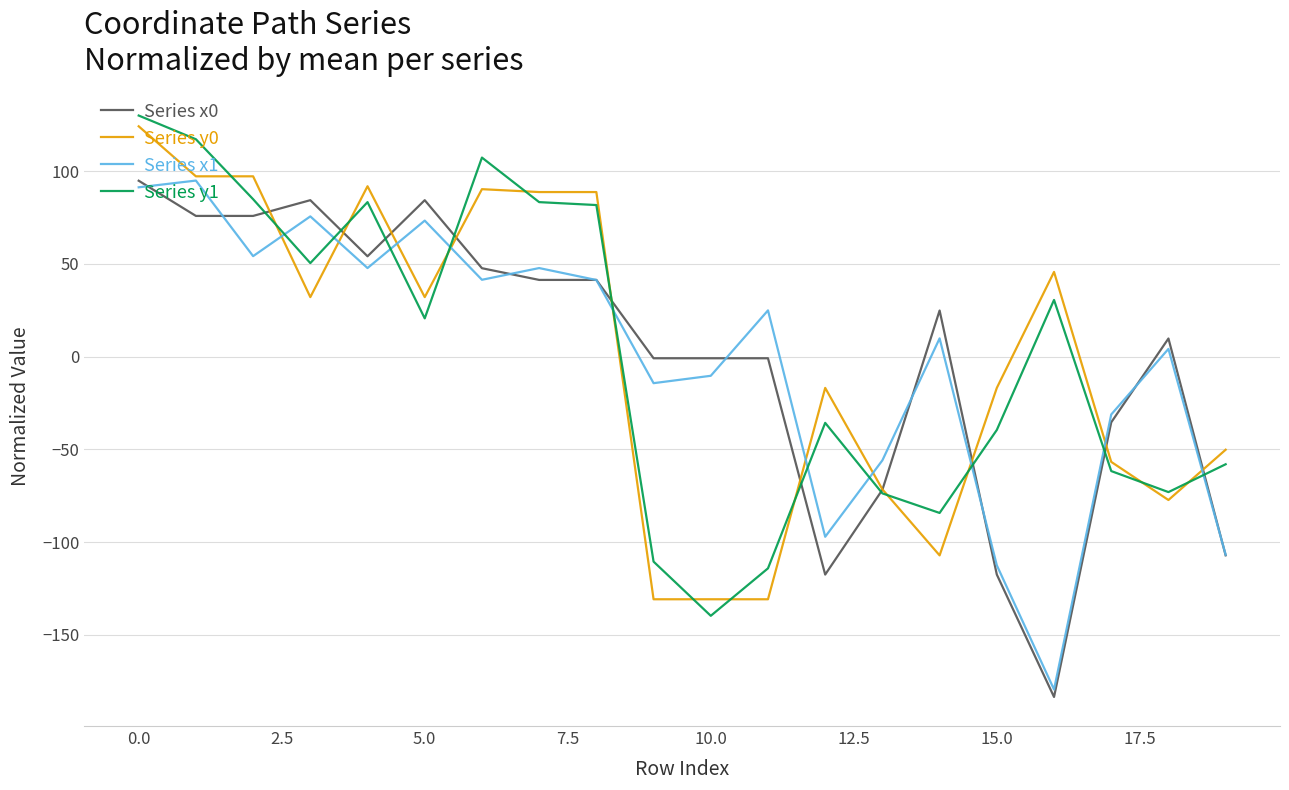

What is the maximum value shown in the chart?

130.0